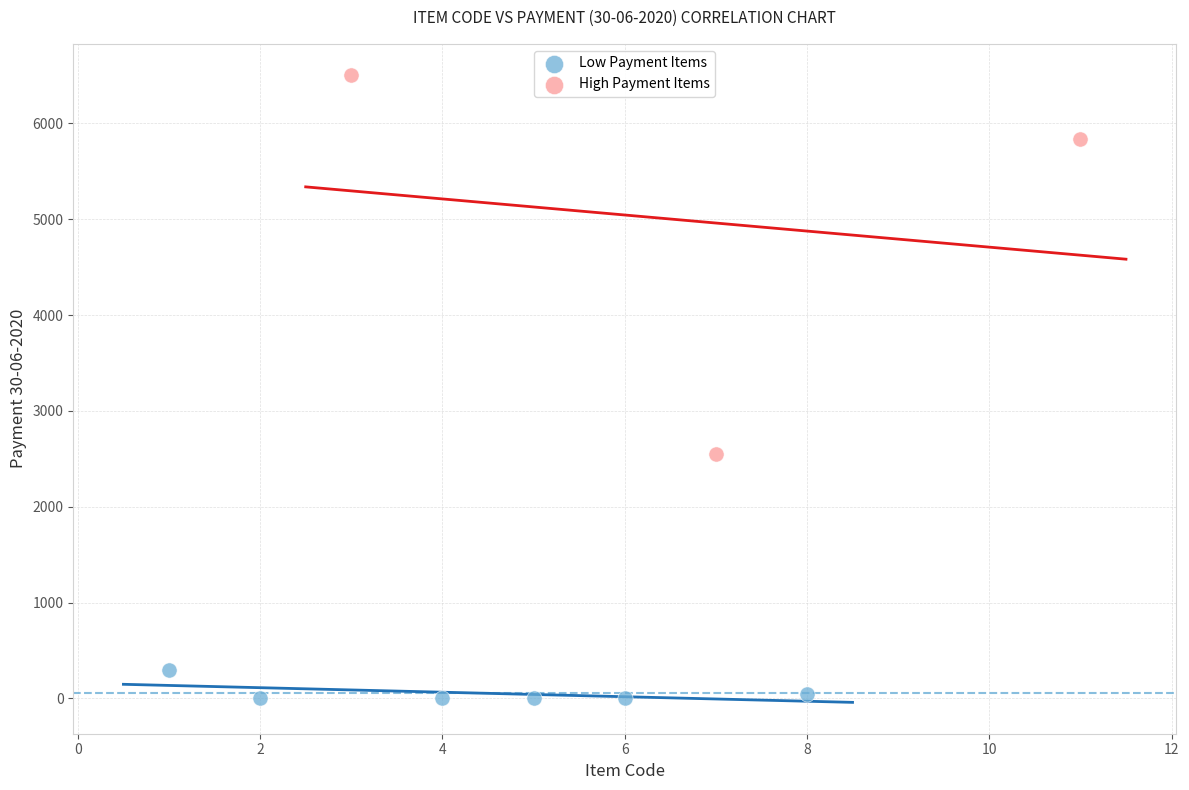

Which series contains the highest Y value?

High Payment Items